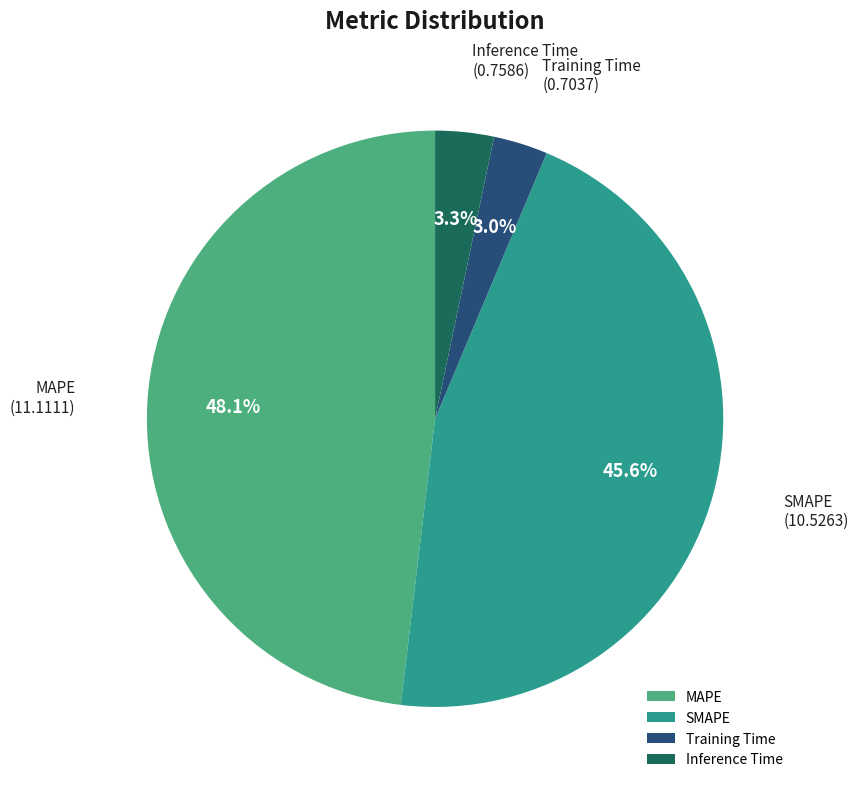

Does any single category account for the majority?

No